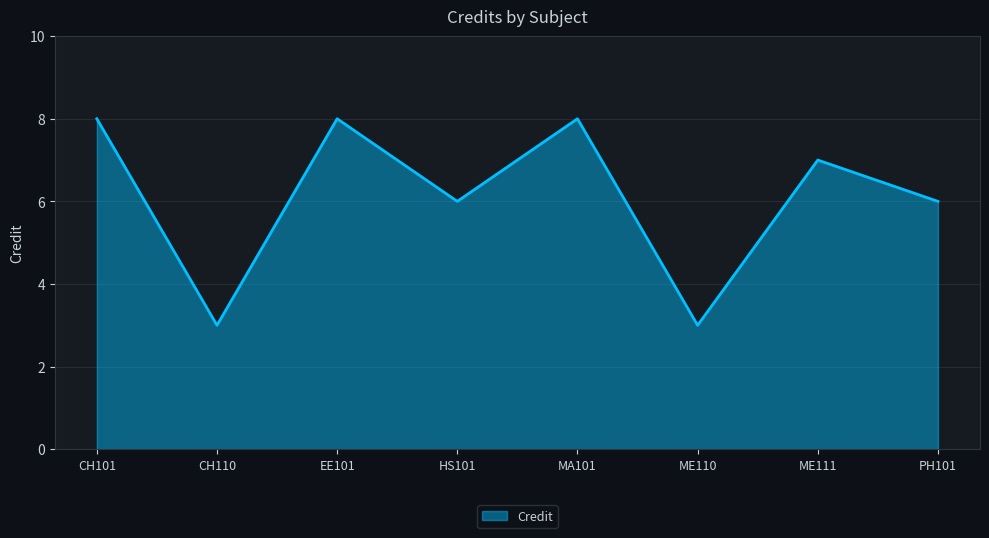

At which category does the data reach its first local valley?

CH110